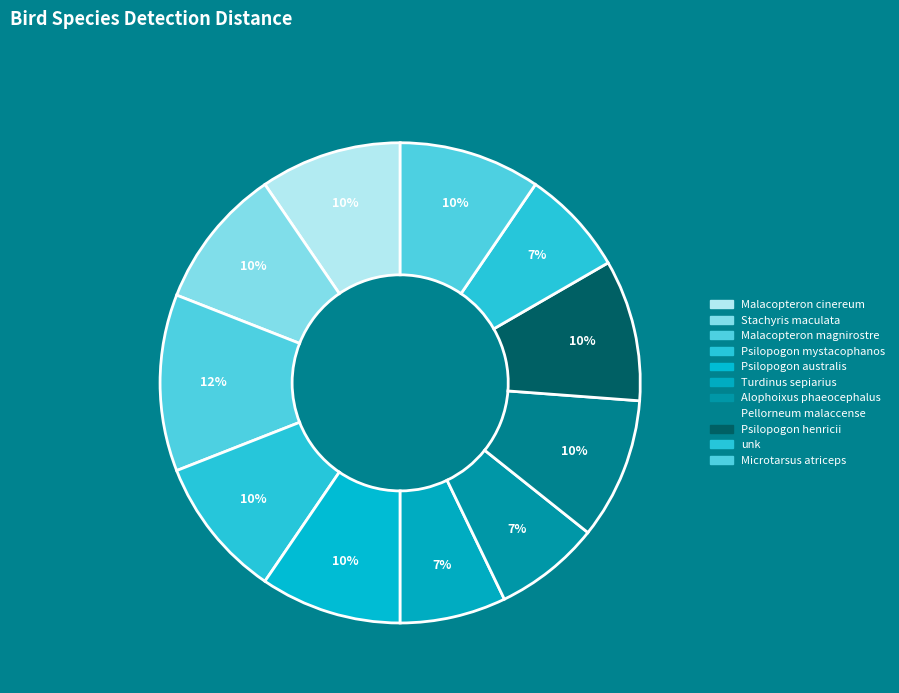

Is it true that Pellorneum malaccense is 22% of the pie?

False